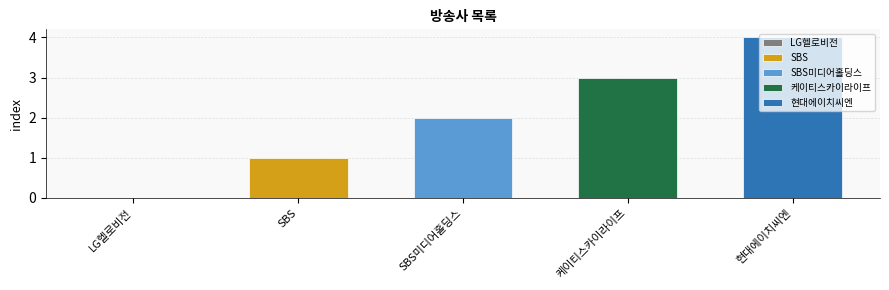

How many values are below 2?

2